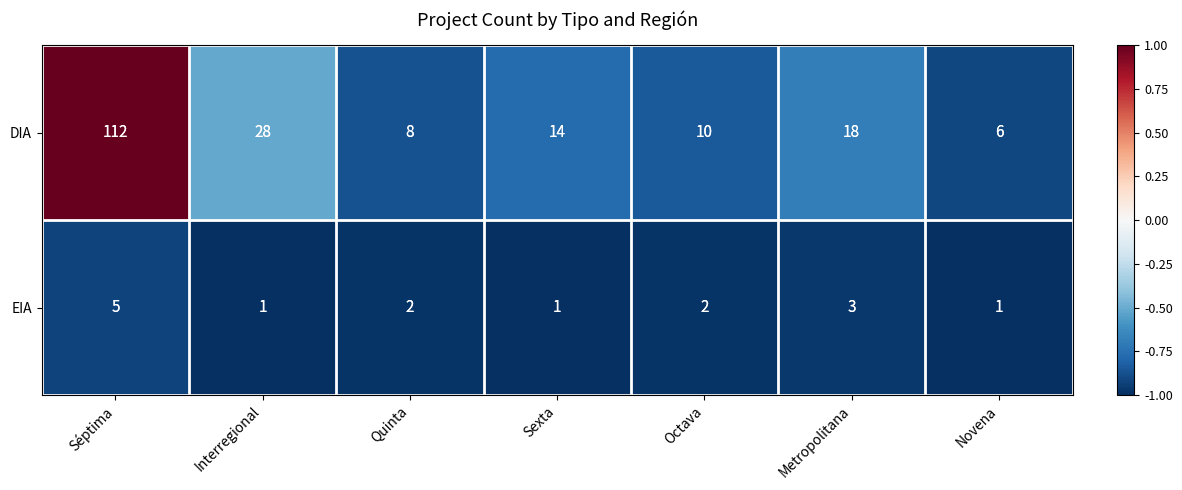

True or false: EIA has a value of 5 at Metropolitana.

False